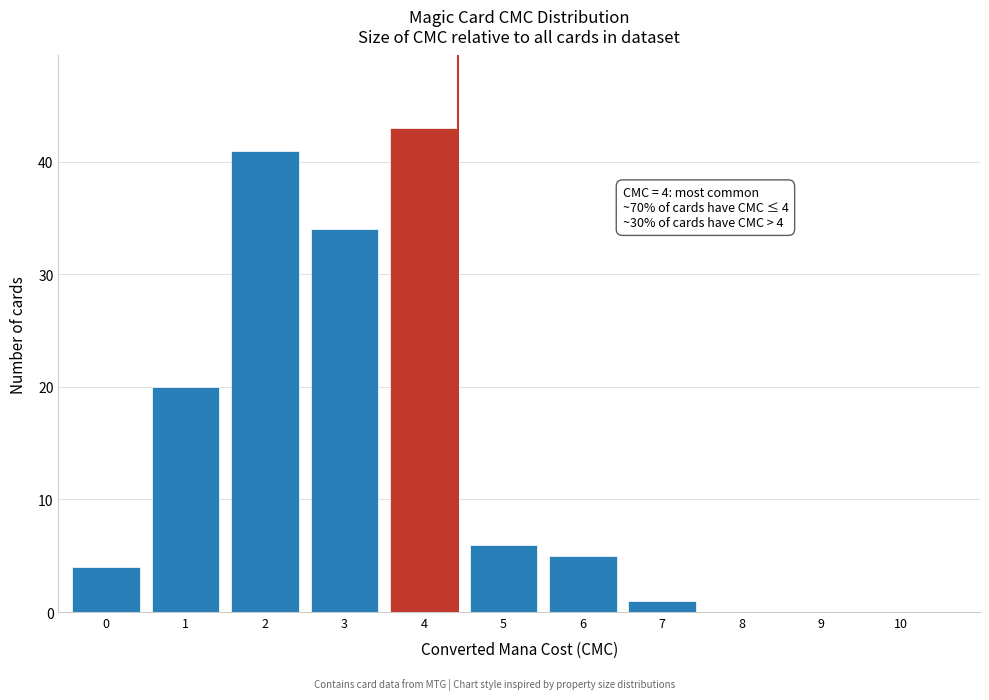

Reading left to right, extract all data points from this chart.

0=4	1=20	2=41	3=34	4=43	5=6	6=5	7=1	8=0	9=0	10=0